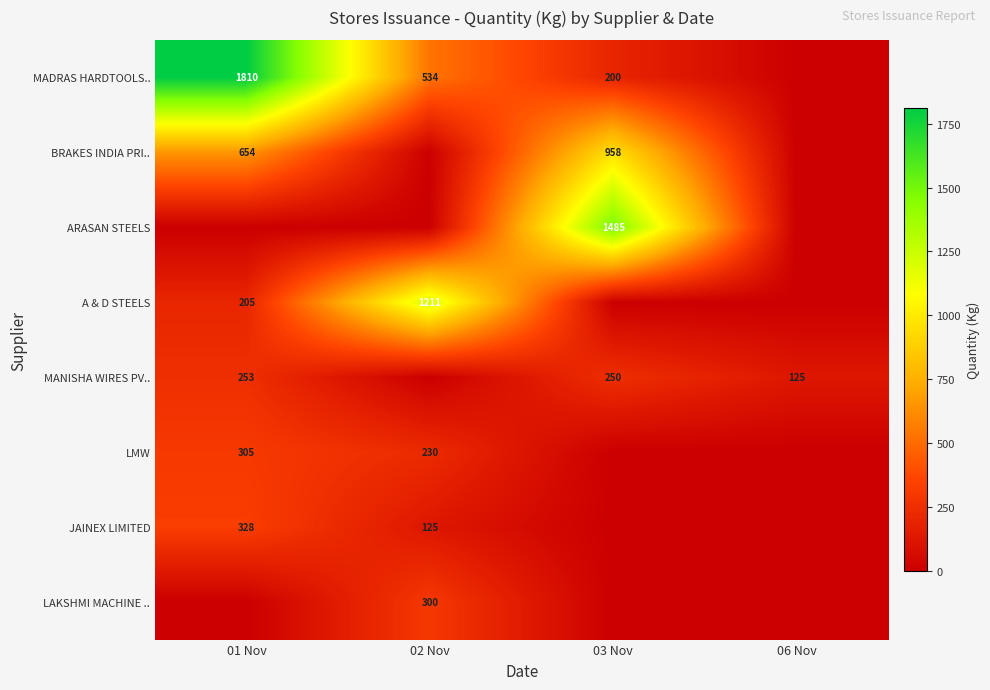

What is the sum of the MANISHA WIRES PV.. values at 01 Nov and 03 Nov?

503